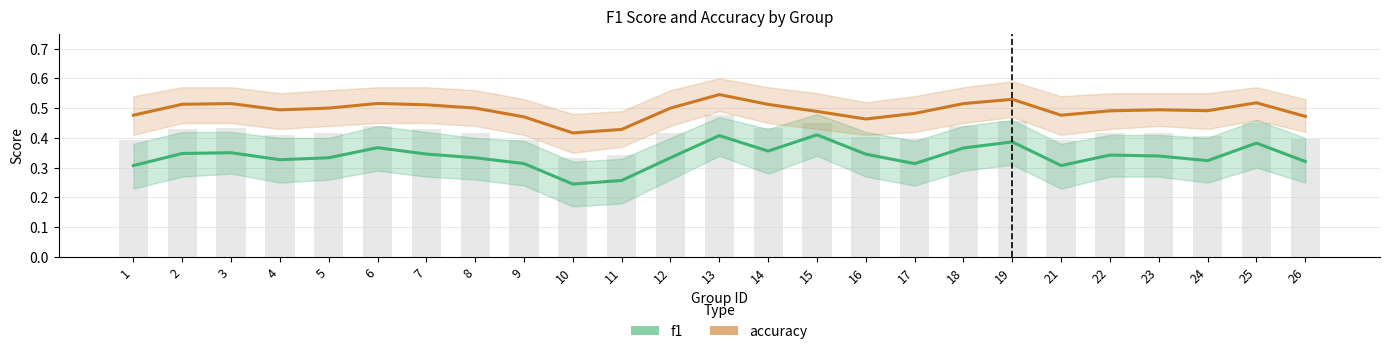

Does the chart contain any negative values?

No